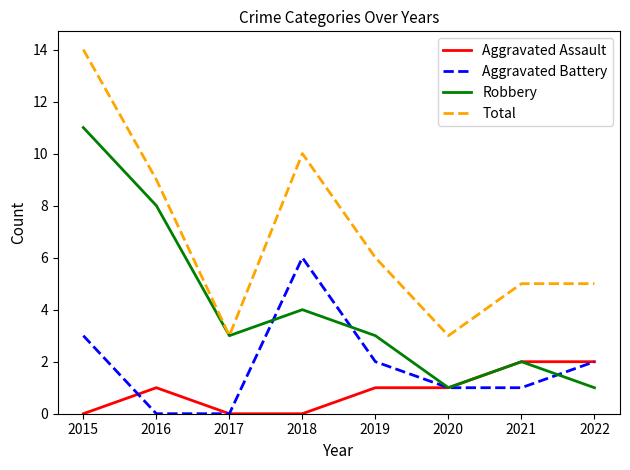

How many interior local peaks does the Robbery series have?

2